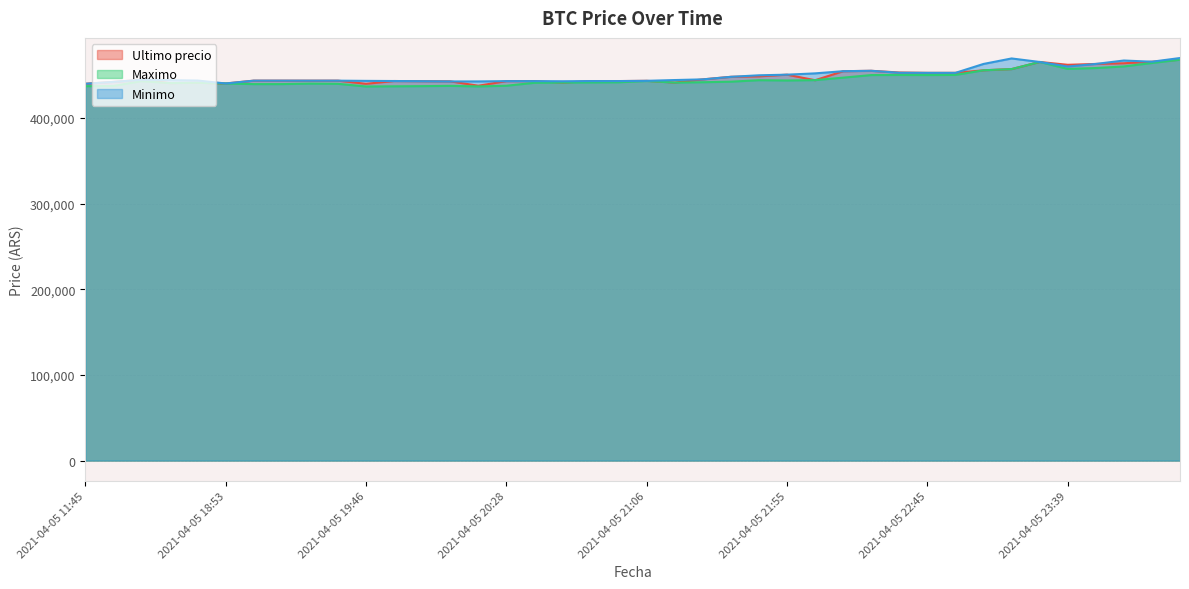

What is the highest value of the Maximo series?

467932